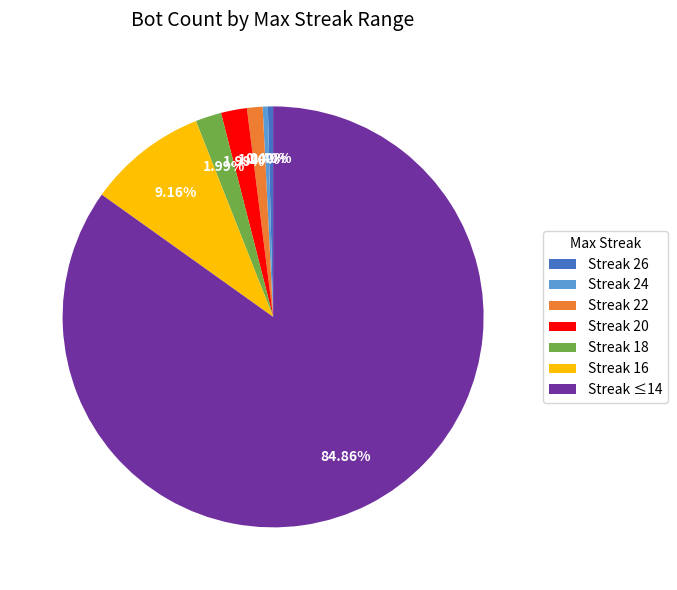

Count the number of slices in the pie.

7